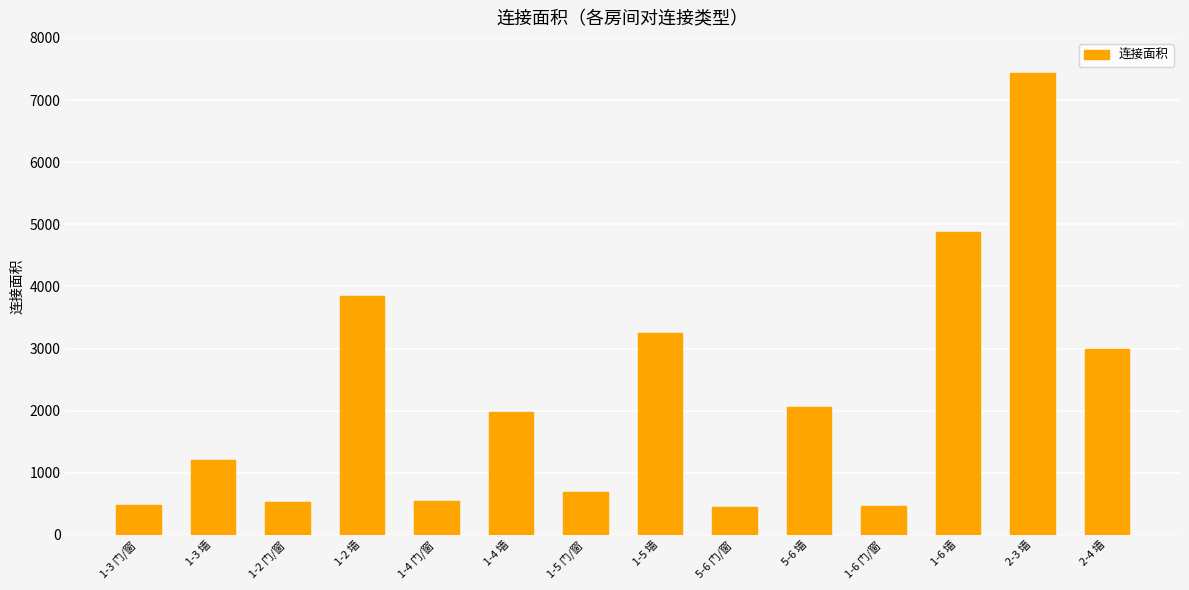

The value at 1-2 墙 is 3850. True or false?

True